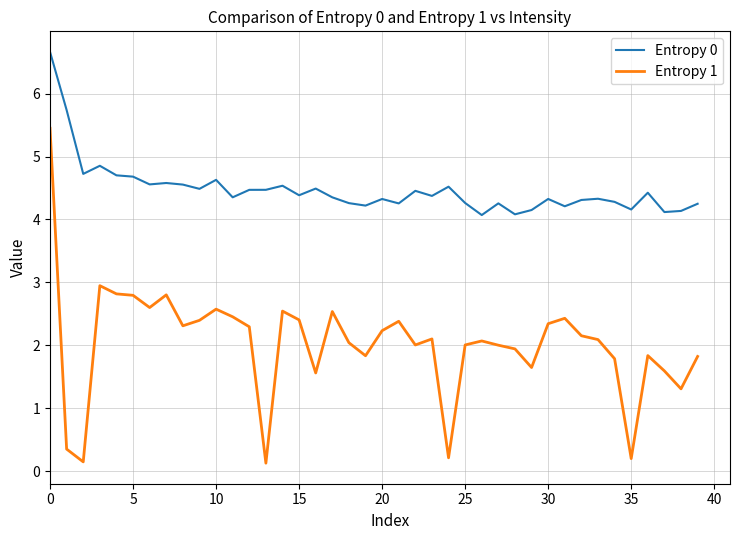

What is the smallest value displayed?

0.1